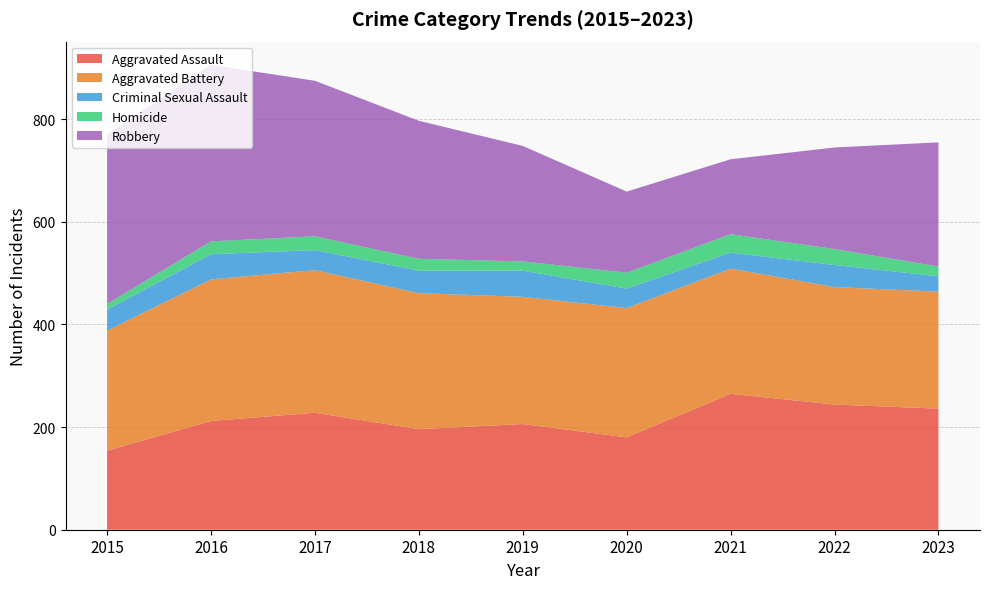

Reading left to right, transcribe all the data shown in this chart.

Aggravated Assault: 2015=154	2016=212	2017=228	2018=196	2019=206	2020=180	2021=265	2022=244	2023=236
Aggravated Battery: 2015=234	2016=276	2017=278	2018=265	2019=248	2020=252	2021=244	2022=229	2023=228
Criminal Sexual Assault: 2015=41	2016=49	2017=39	2018=44	2019=51	2020=38	2021=31	2022=43	2023=30
Homicide: 2015=11	2016=25	2017=27	2018=23	2019=18	2020=31	2021=36	2022=31	2023=19
Robbery: 2015=330	2016=344	2017=303	2018=269	2019=225	2020=158	2021=146	2022=198	2023=242